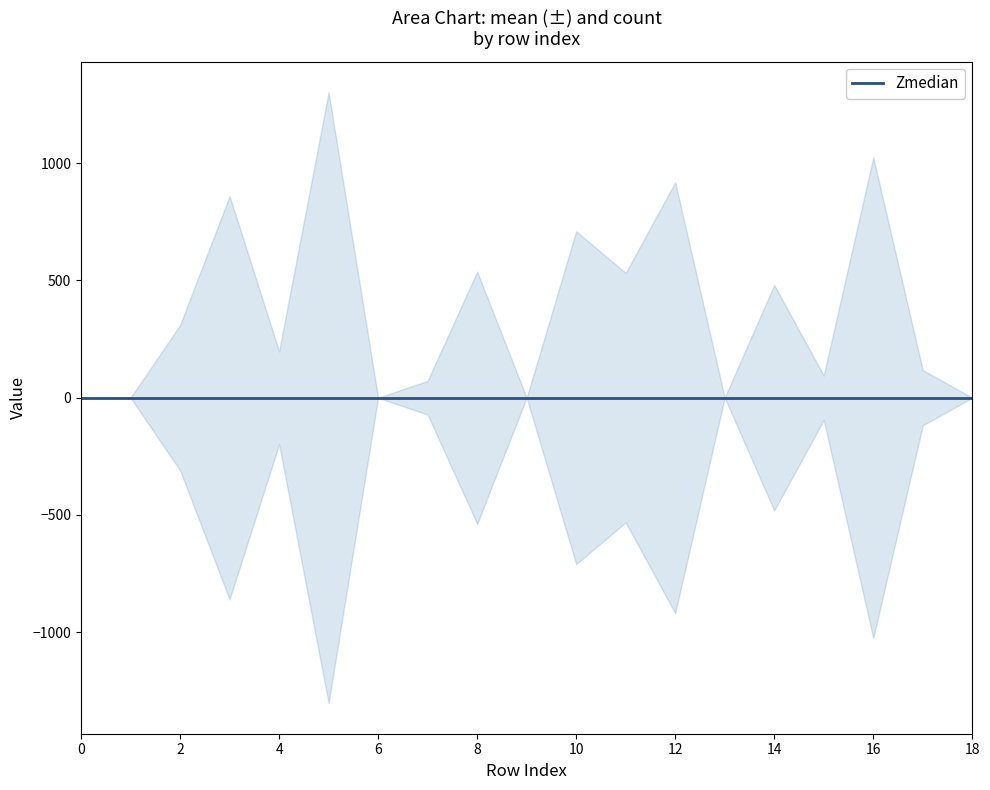

What is the minimum value for count?

1